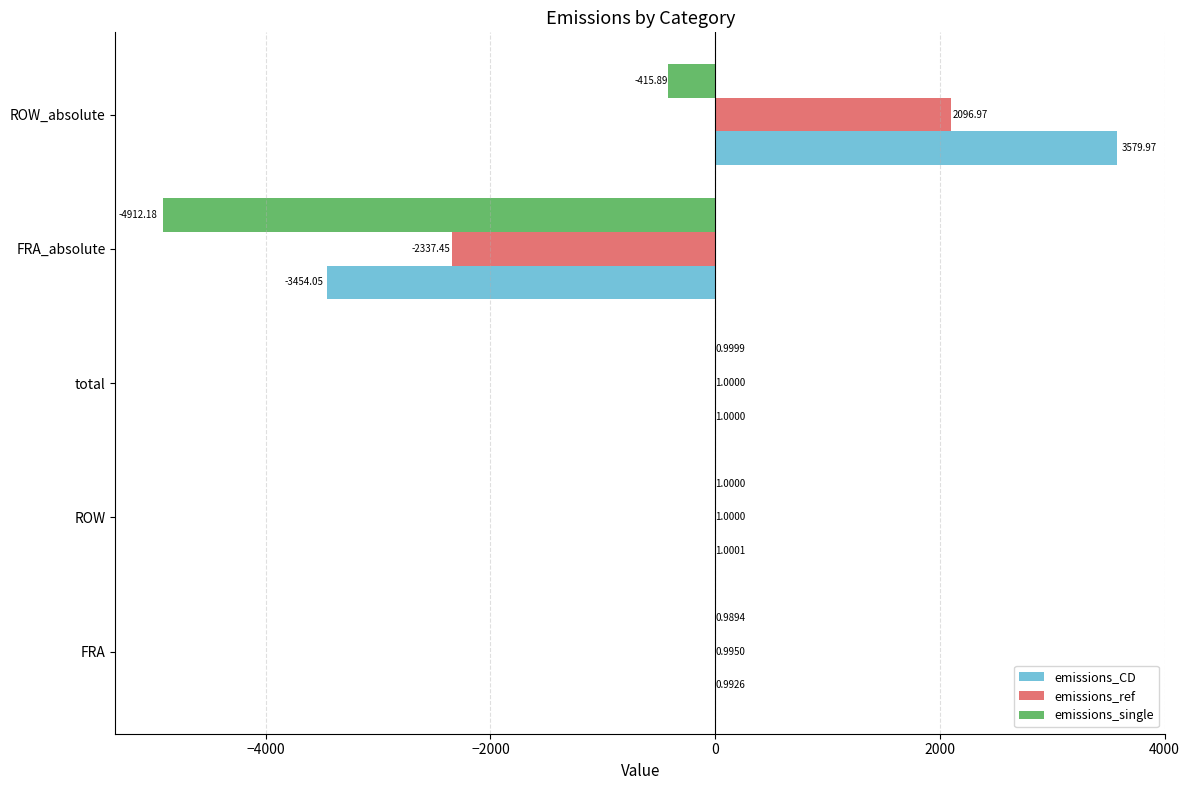

Between ROW and FRA_absolute, which series saw the biggest shift?

emissions_single